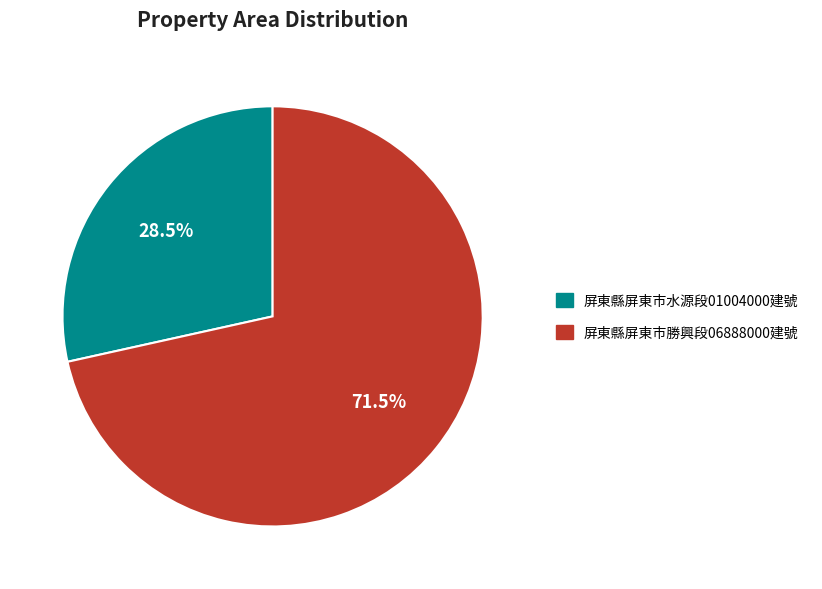

Is there a majority slice in this chart?

Yes